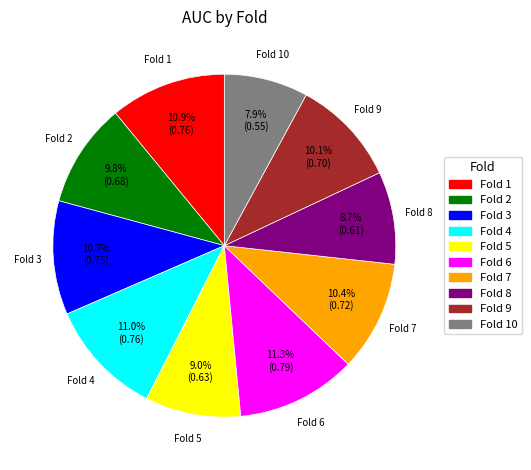

Count the number of slices in the pie.

10